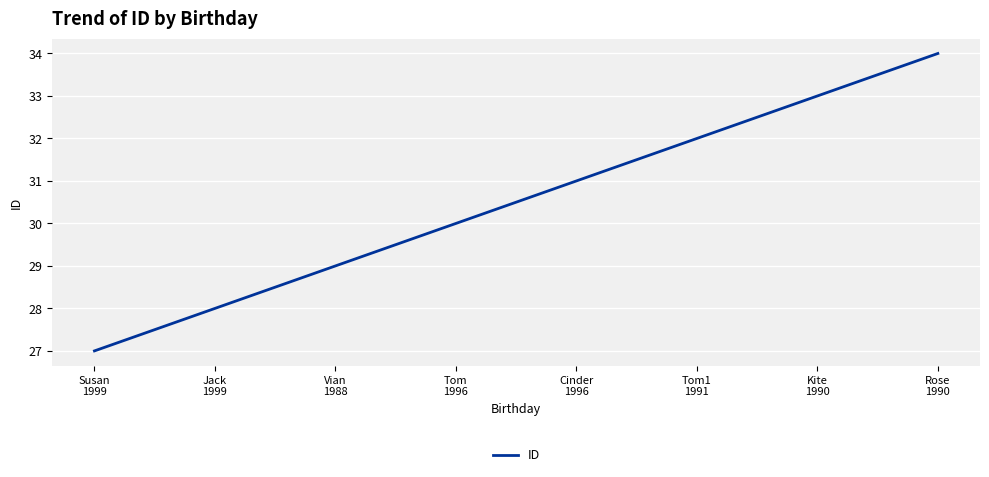

List the labels in order of value, smallest first.

Susan
1999, Jack
1999, Vian
1988, Tom
1996, Cinder
1996, Tom1
1991, Kite
1990, Rose
1990